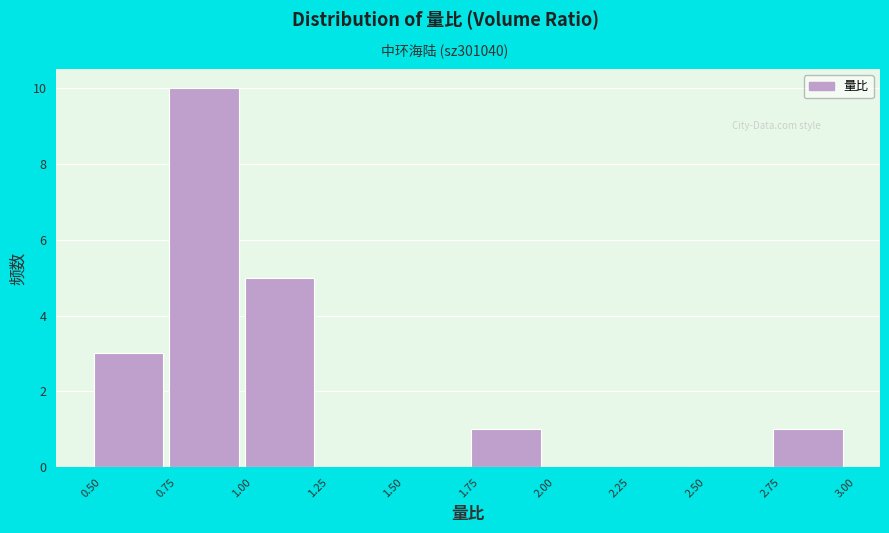

Reading left to right, transcribe this chart: for each bar, give the range it covers on the x-axis and its height. The values are not printed on the chart, so give them approximately, as read against the axis.

0.50 to 0.75: 3
0.75 to 1.00: 10
1.00 to 1.25: 5
1.25 to 1.50: 0
1.50 to 1.75: 0
1.75 to 2.00: 1
2.00 to 2.25: 0
2.25 to 2.50: 0
2.50 to 2.75: 0
2.75 to 3.00: 1